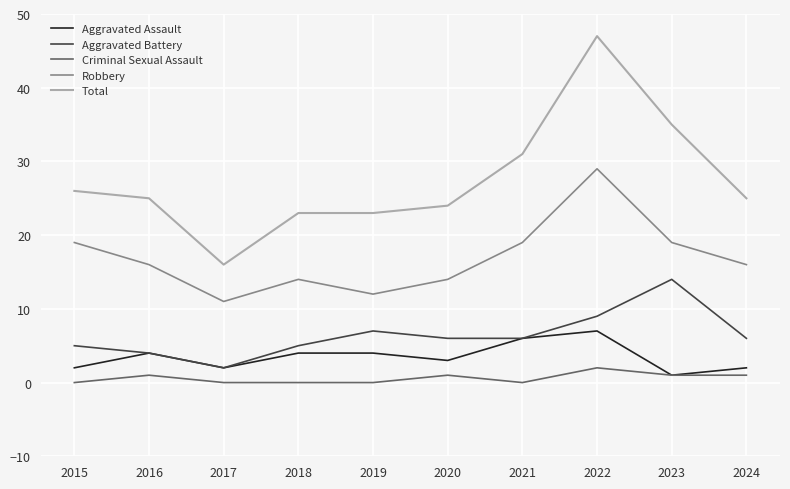

List the series in order of their peak value, lowest first.

Criminal Sexual Assault, Aggravated Assault, Aggravated Battery, Robbery, Total